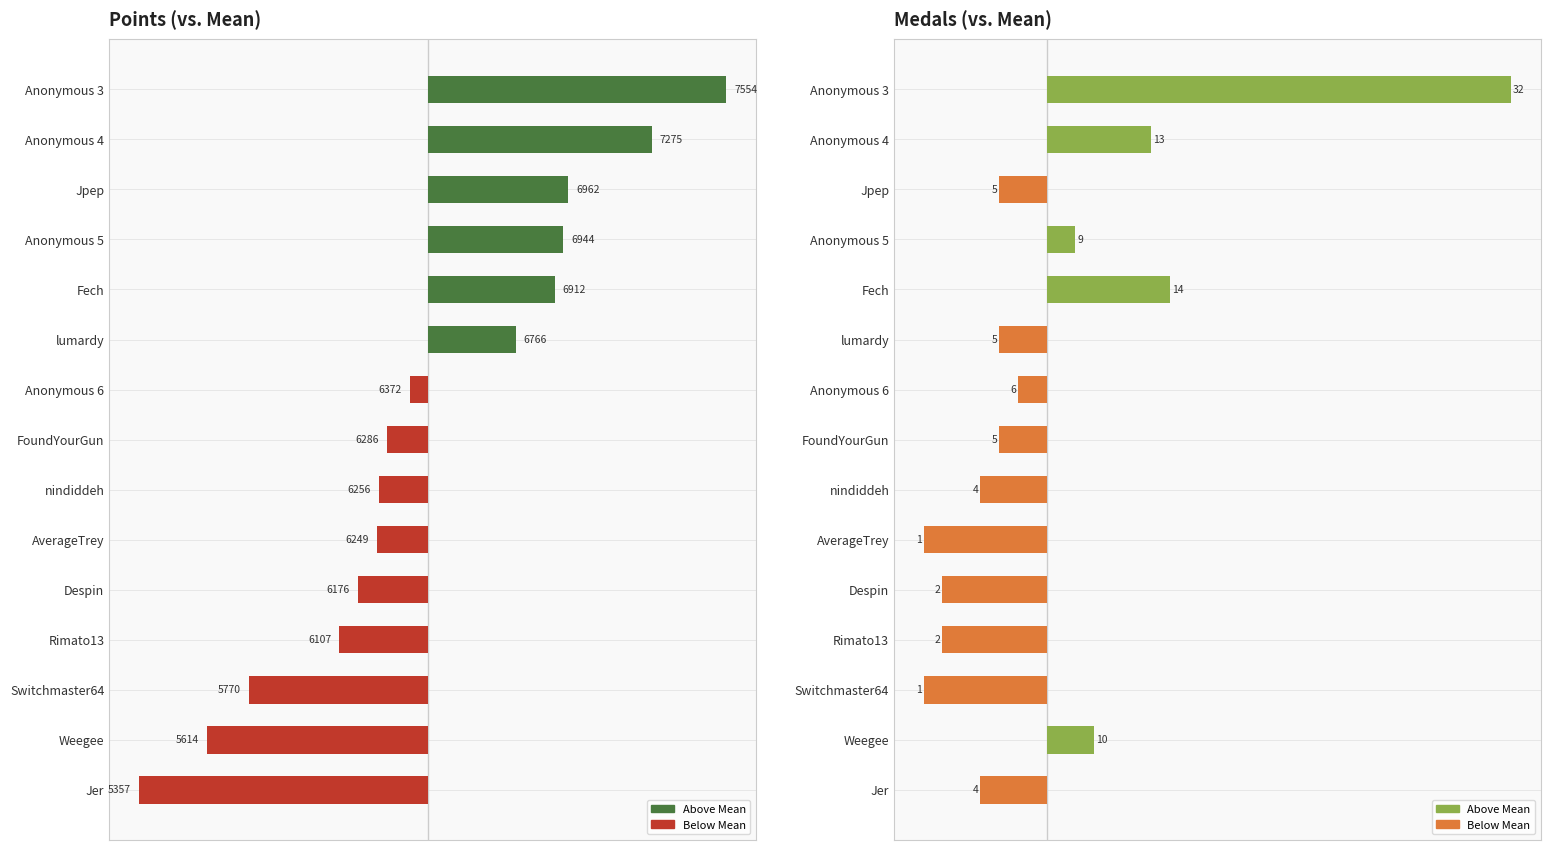

What is the label of the 5th bar from the right?

Despin